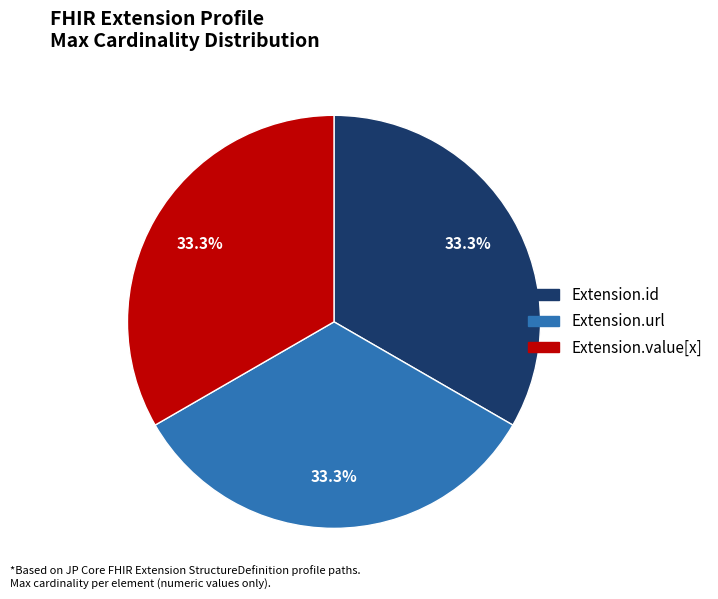

To the nearest percent, what is the average slice percentage?

33%